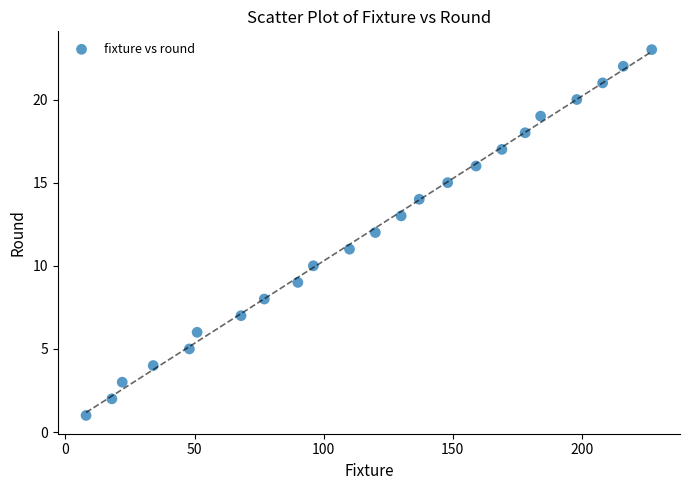

What is the range of Y values (max minus min)?

22